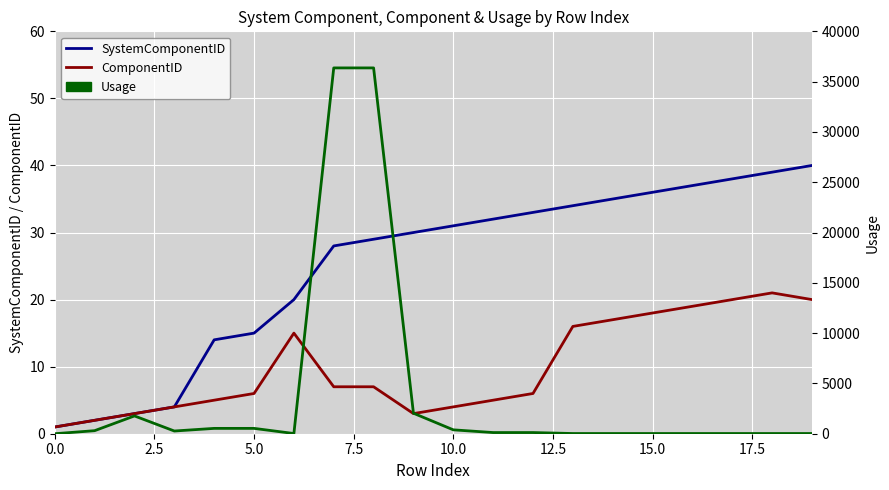

Between 5.0 and 12.5, which series saw the biggest shift?

Usage